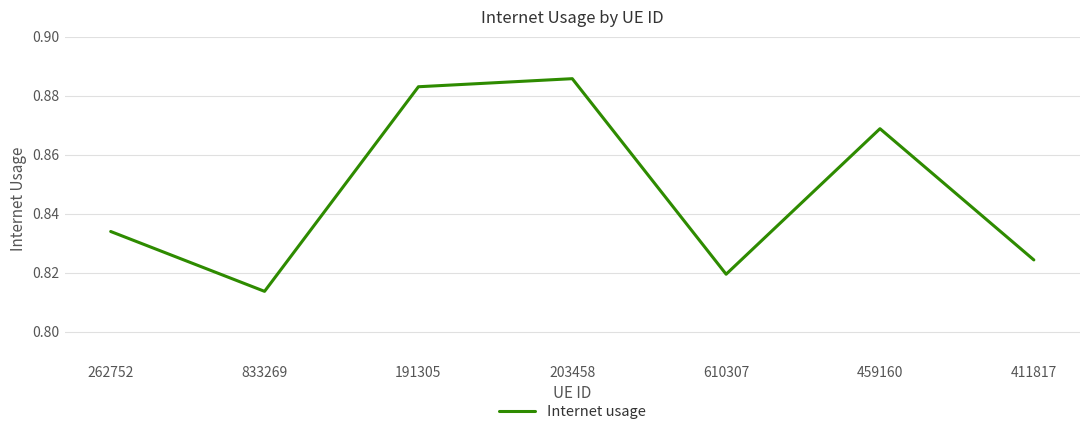

Rank the categories by value from lowest to highest.

833269, 610307, 411817, 262752, 459160, 191305, 203458